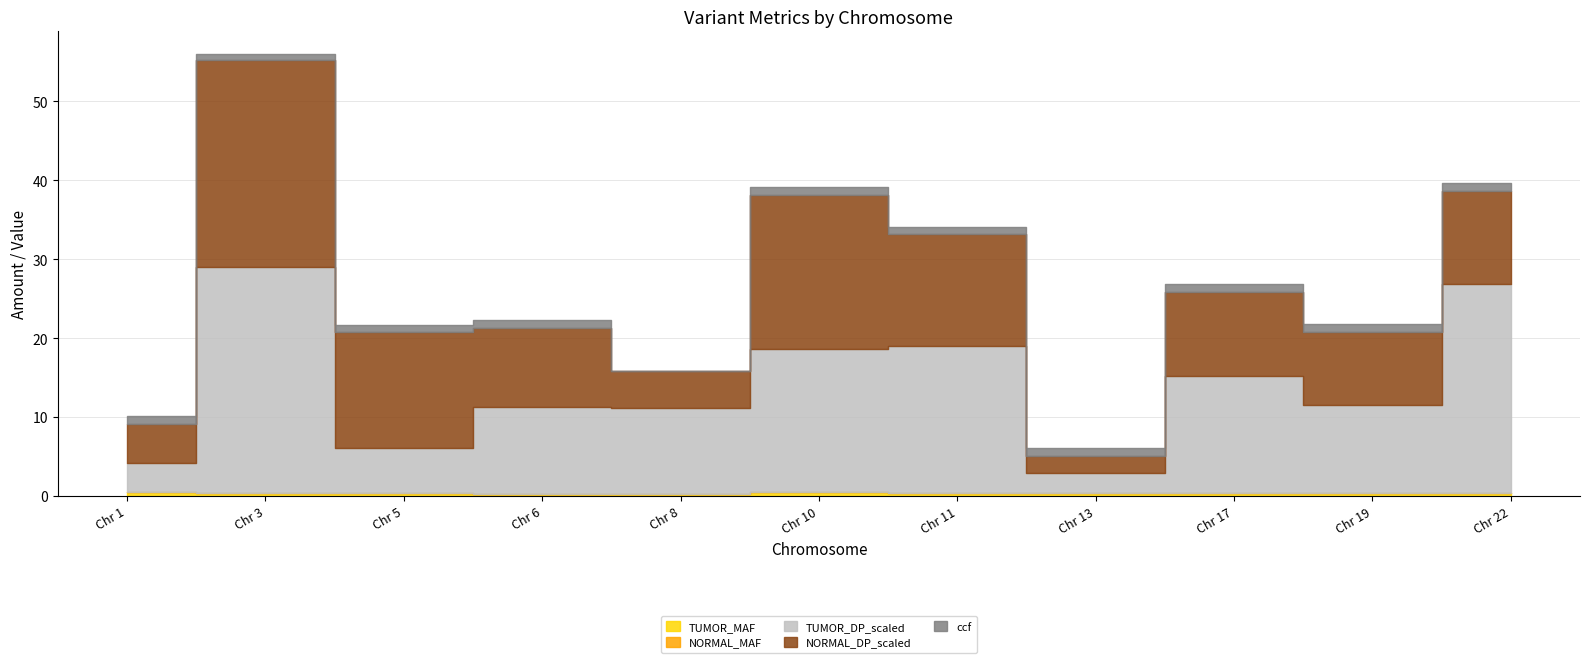

How many values in NORMAL_MAF are above zero?

2